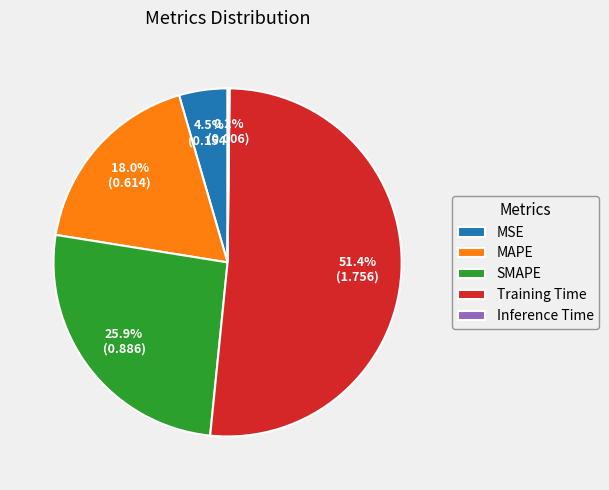

To the nearest percent, what portion does MAPE represent?

18%